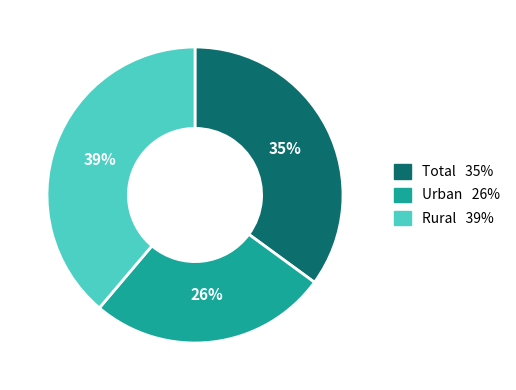

Does any single category account for the majority?

No